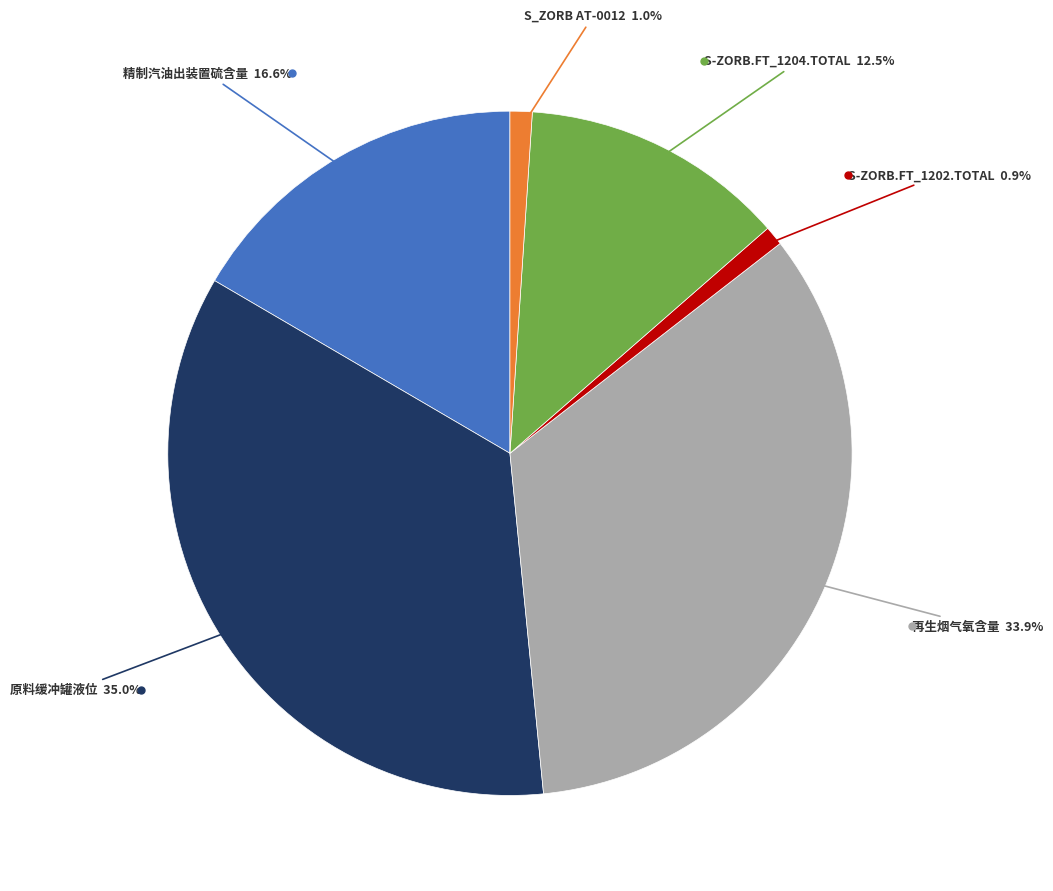

Is there a majority slice in this chart?

No